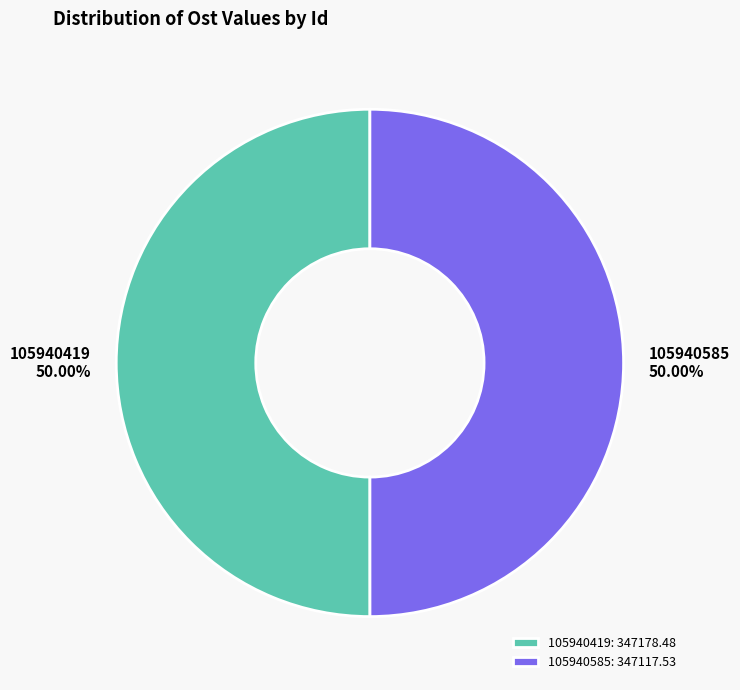

Combined, do 105940585 and 105940419 account for over 50%?

Yes